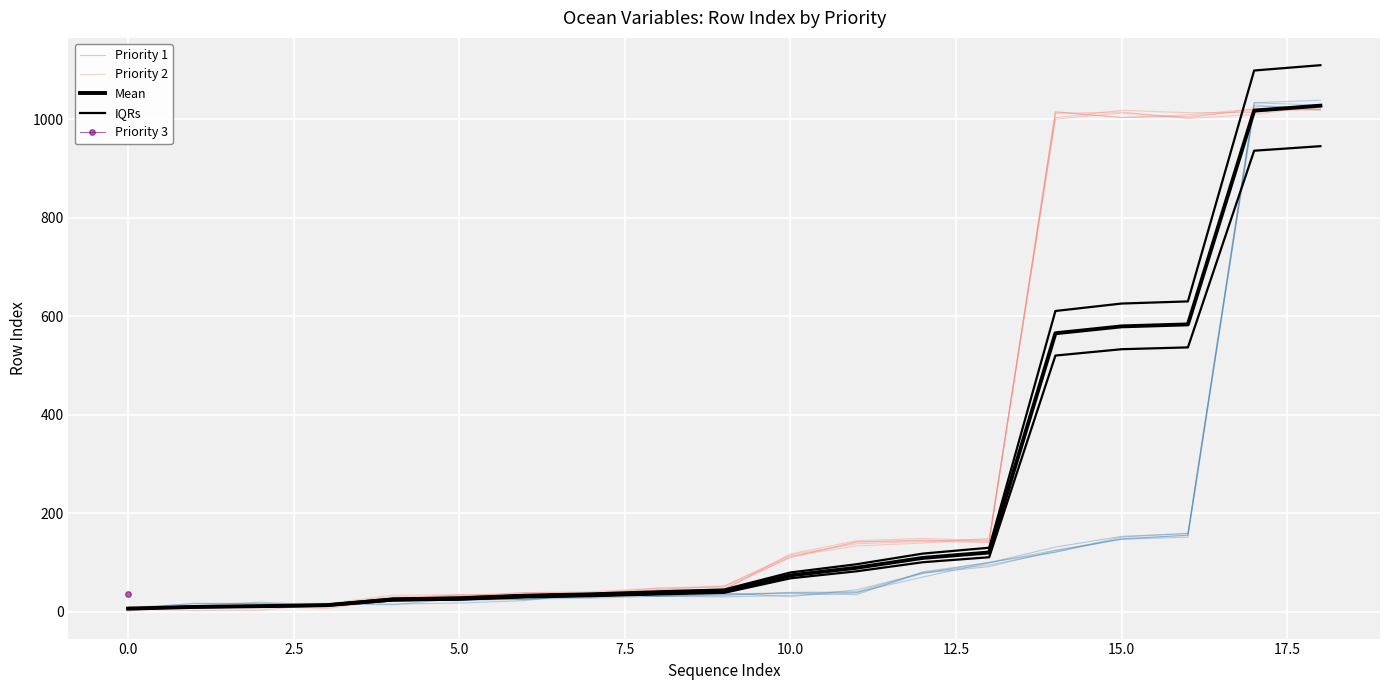

At which category is the sum across all series the highest?

18